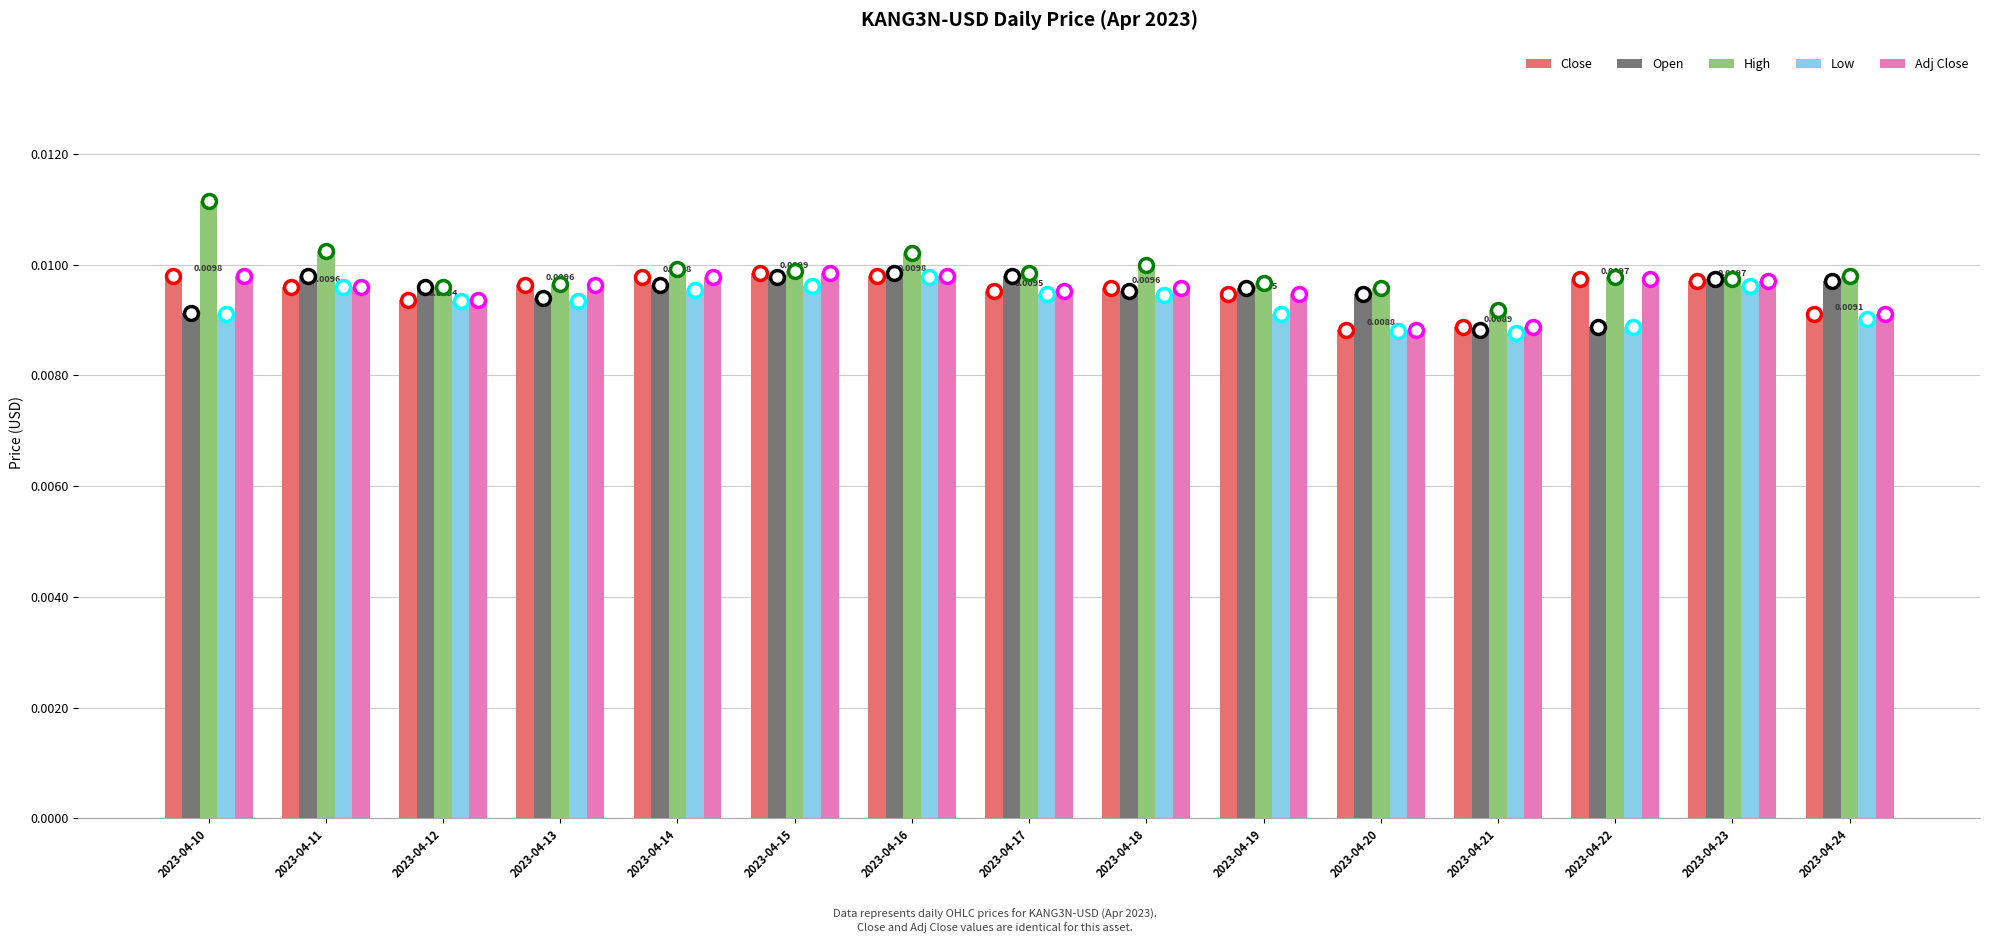

How many bars are there in total?

75